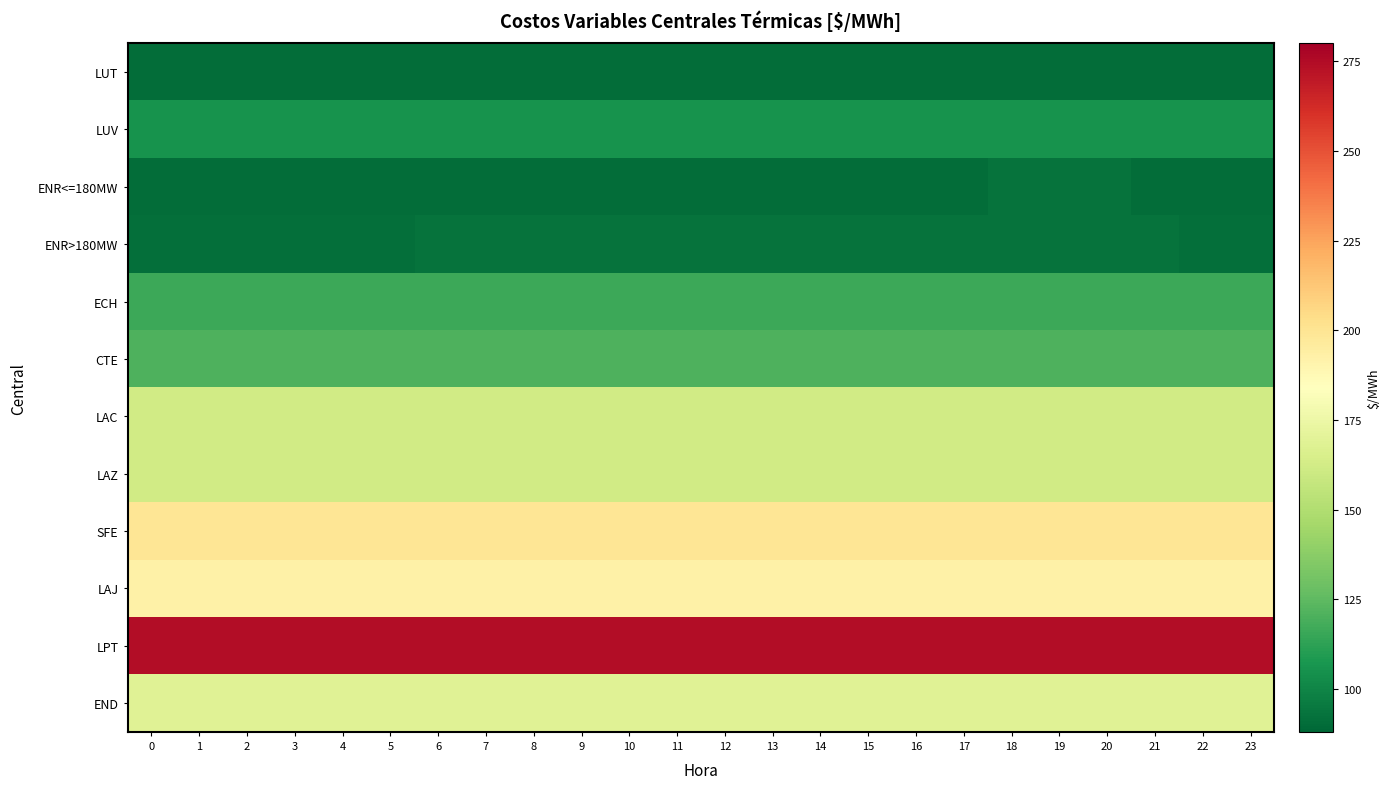

What is the difference between the highest and lowest values at 5?

183.5